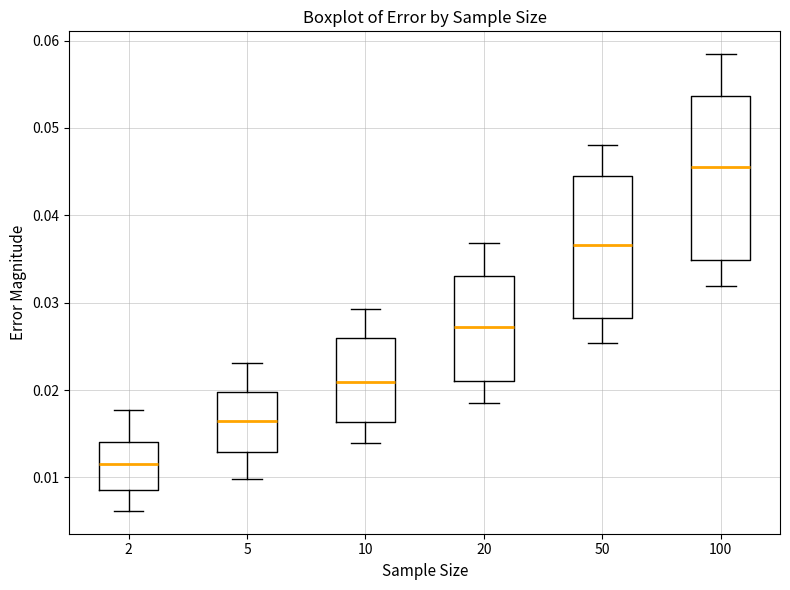

Reading left to right, transcribe this box plot: for each box, give where its median line is, the range the box spans, and where its two whiskers end, as read against the y-axis. The values are not printed on the chart, so give them approximately, as read against the axis.

2: median 0.012, box 0.009 to 0.014, whiskers 0.006 to 0.018
5: median 0.016, box 0.013 to 0.020, whiskers 0.010 to 0.023
10: median 0.021, box 0.016 to 0.026, whiskers 0.014 to 0.029
20: median 0.027, box 0.021 to 0.033, whiskers 0.019 to 0.037
50: median 0.037, box 0.028 to 0.045, whiskers 0.025 to 0.048
100: median 0.045, box 0.035 to 0.054, whiskers 0.032 to 0.058